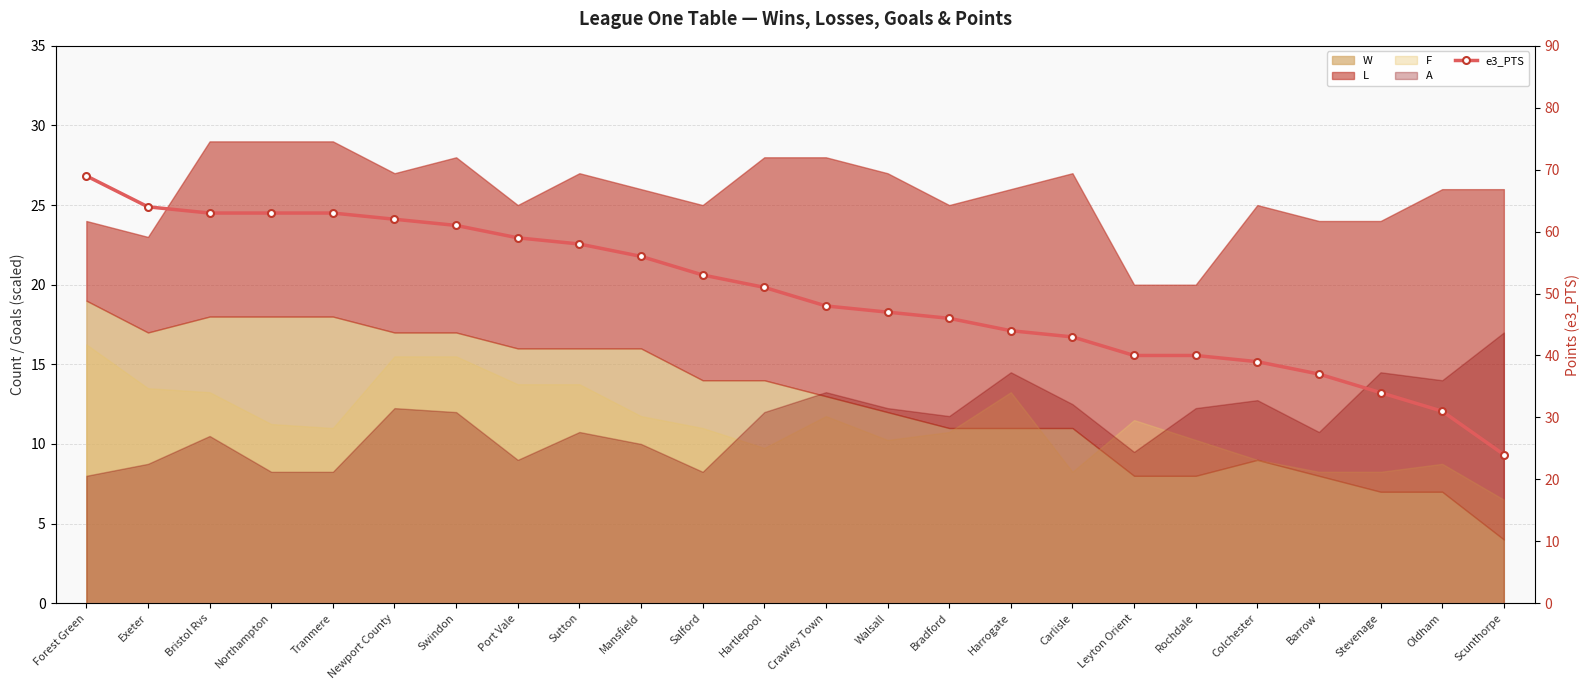

The chart shows a value of 34 at Stevenage. True or false?

True